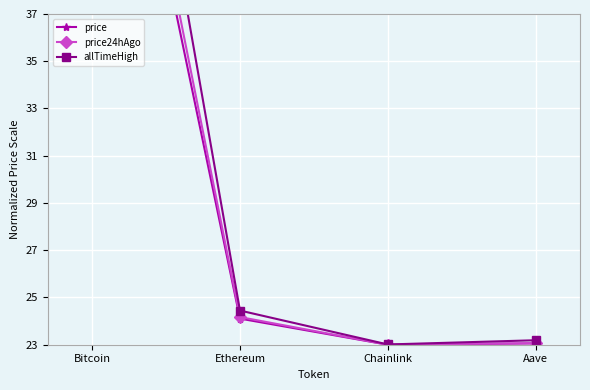

Where does the allTimeHigh series first go above 24?

Bitcoin